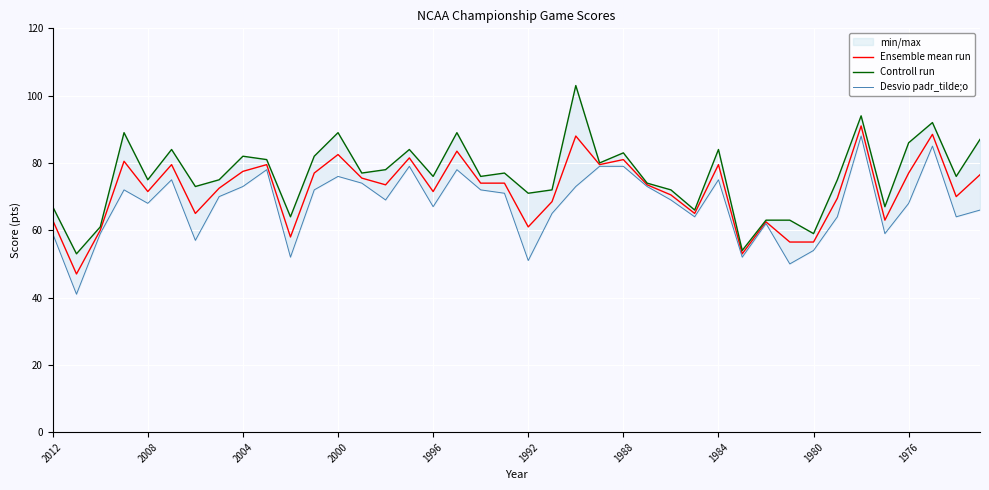

The value of Ensemble mean run at 2004 is 77.5. True or false?

True